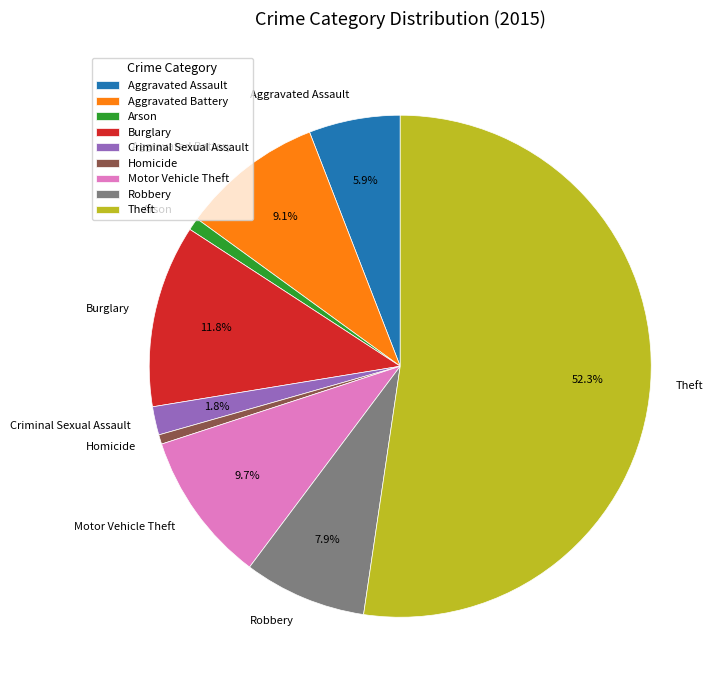

Which slice is the largest?

Theft